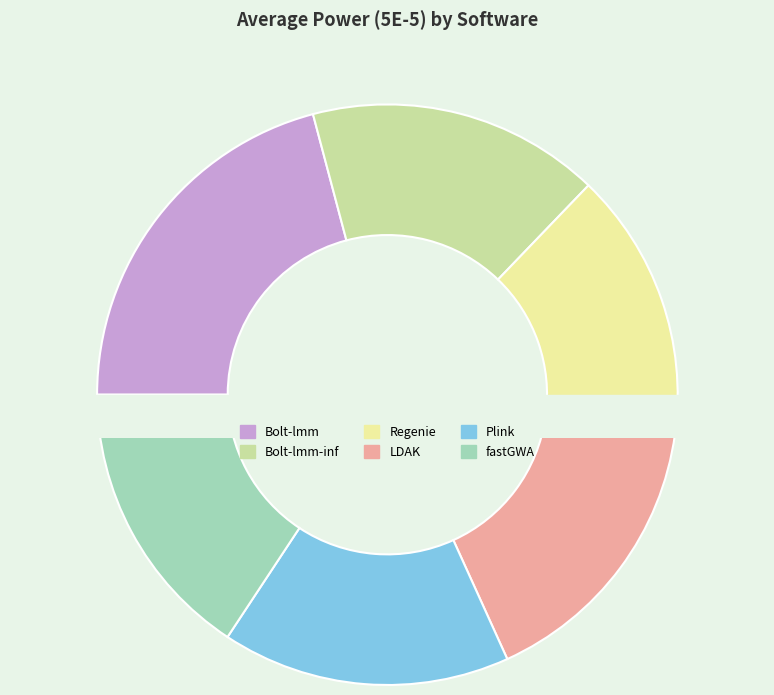

Which has a higher value, Plink or Bolt-lmm?

Bolt-lmm